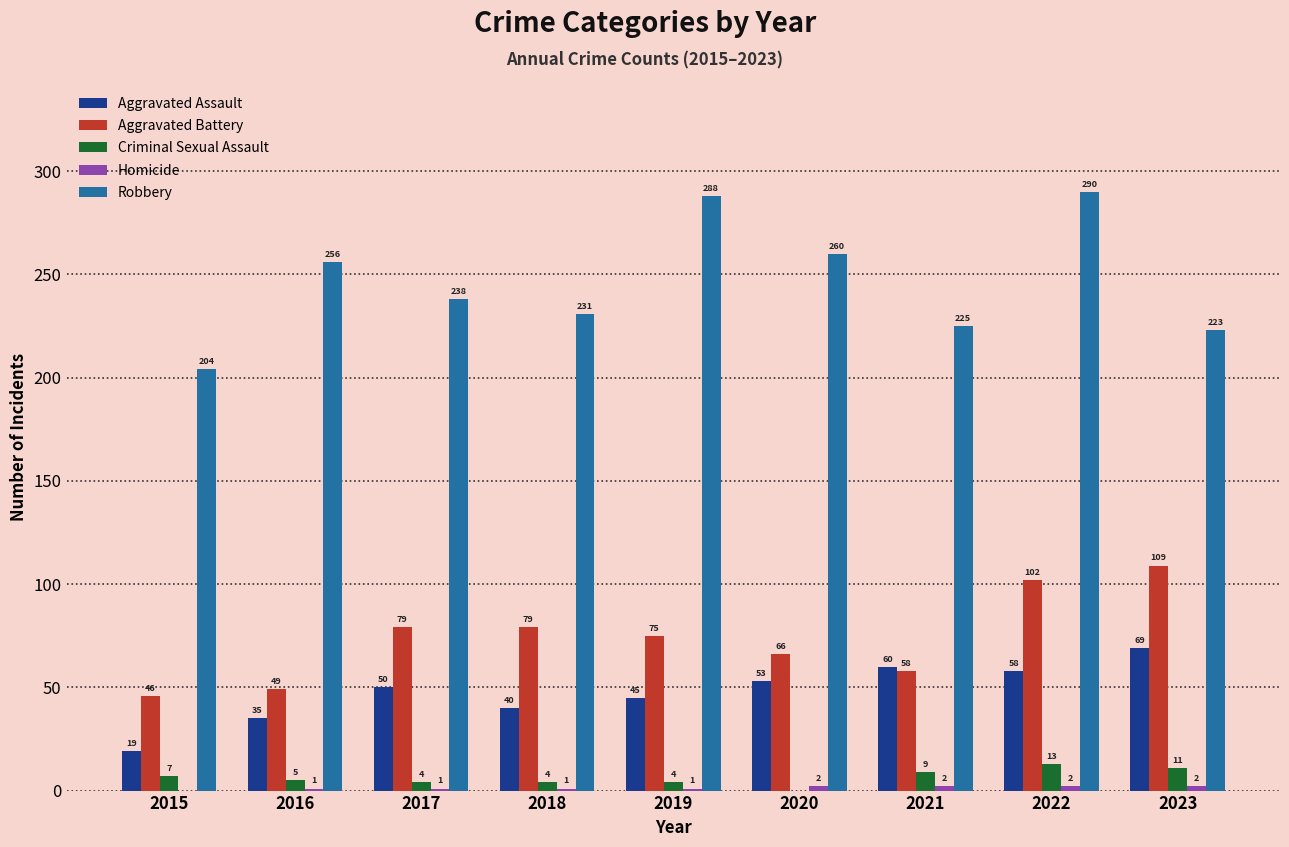

Which series has the largest total across all categories?

Robbery